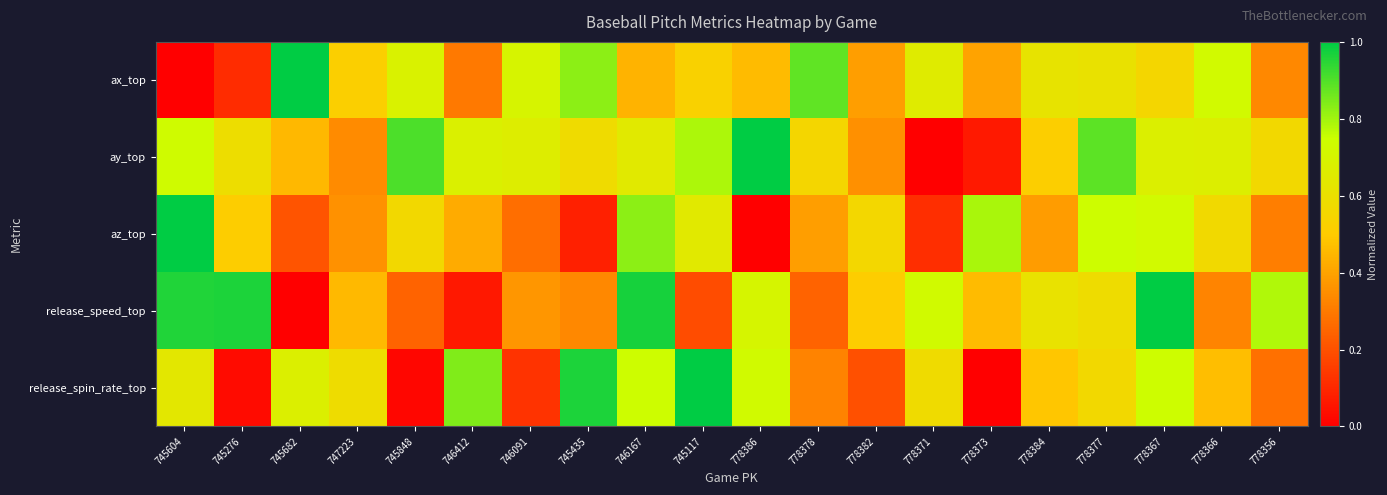

Which series has the largest range (max minus min)?

ax_top